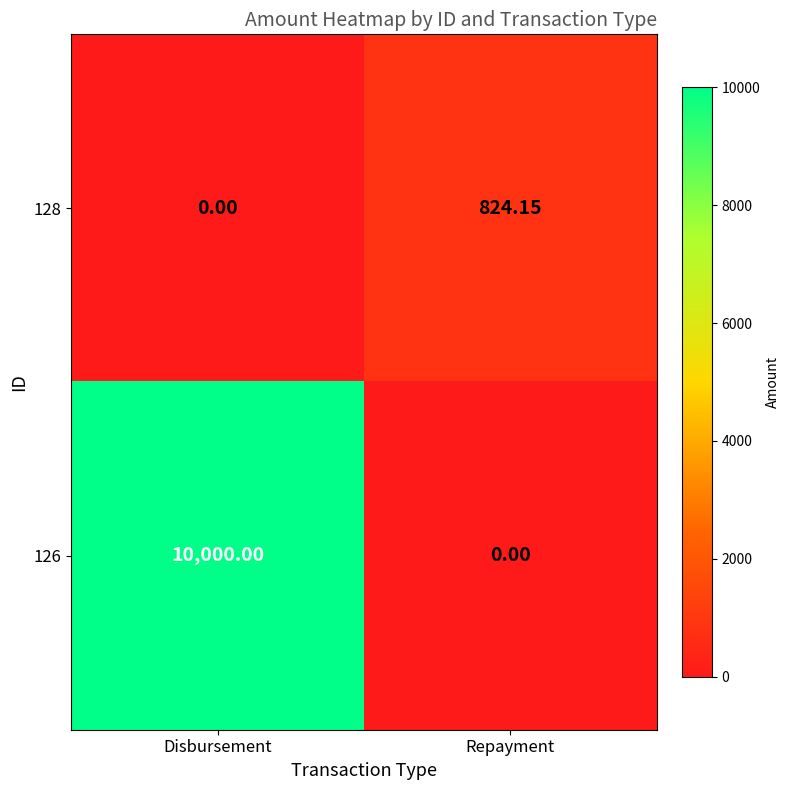

Which category has the lowest value in the 126 series?

Repayment